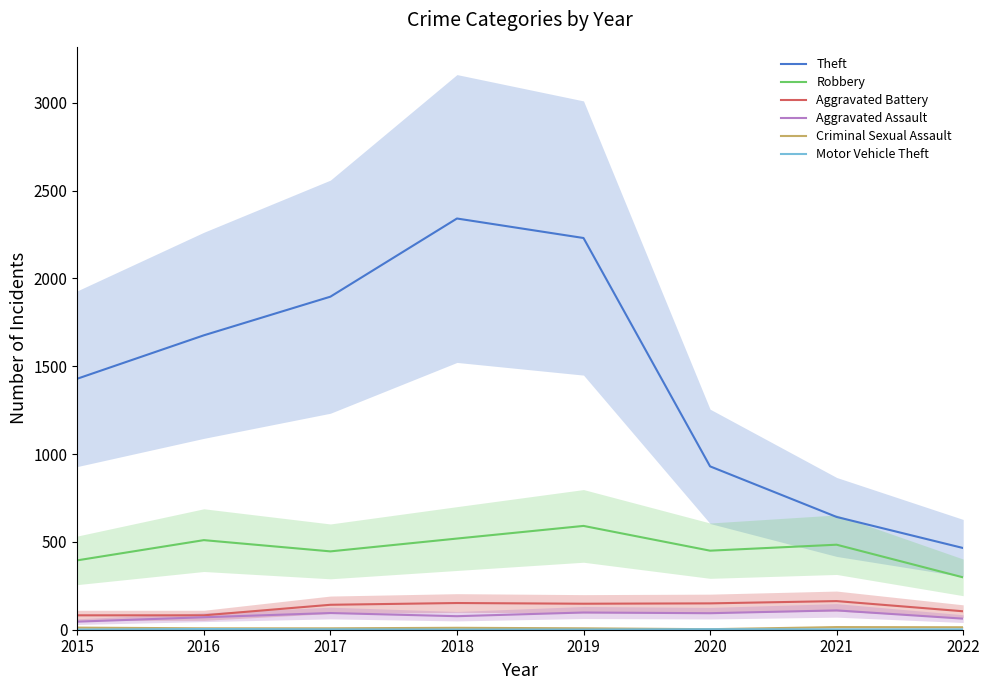

What is the difference between the highest and lowest values at 2021?

640